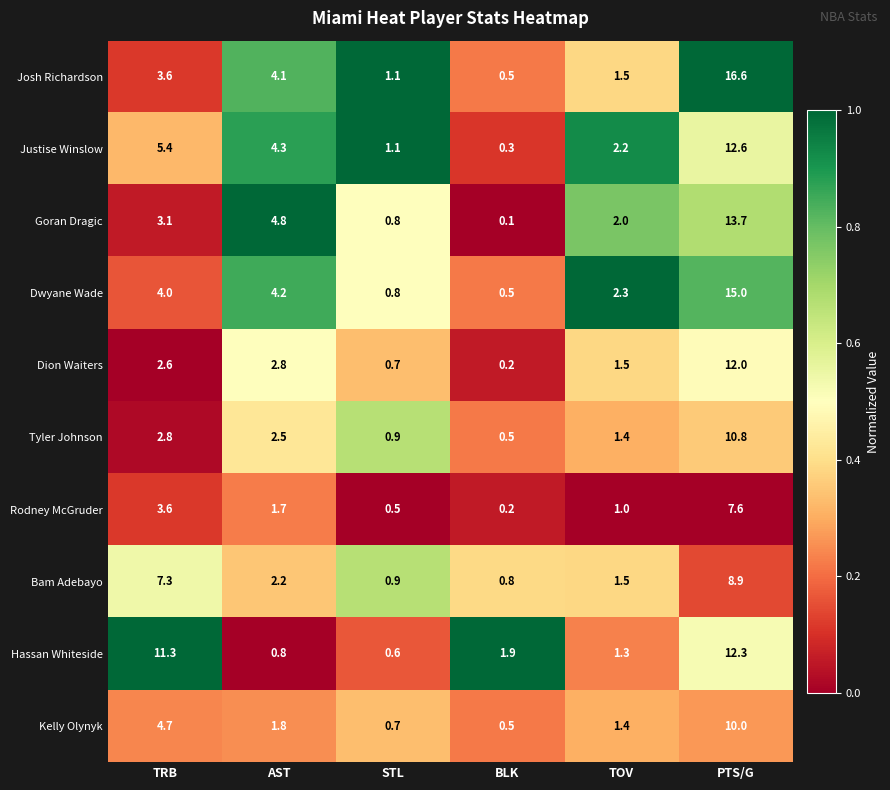

List the series in order of their peak value, highest first.

Josh Richardson, Dwyane Wade, Goran Dragic, Justise Winslow, Hassan Whiteside, Dion Waiters, Tyler Johnson, Kelly Olynyk, Bam Adebayo, Rodney McGruder